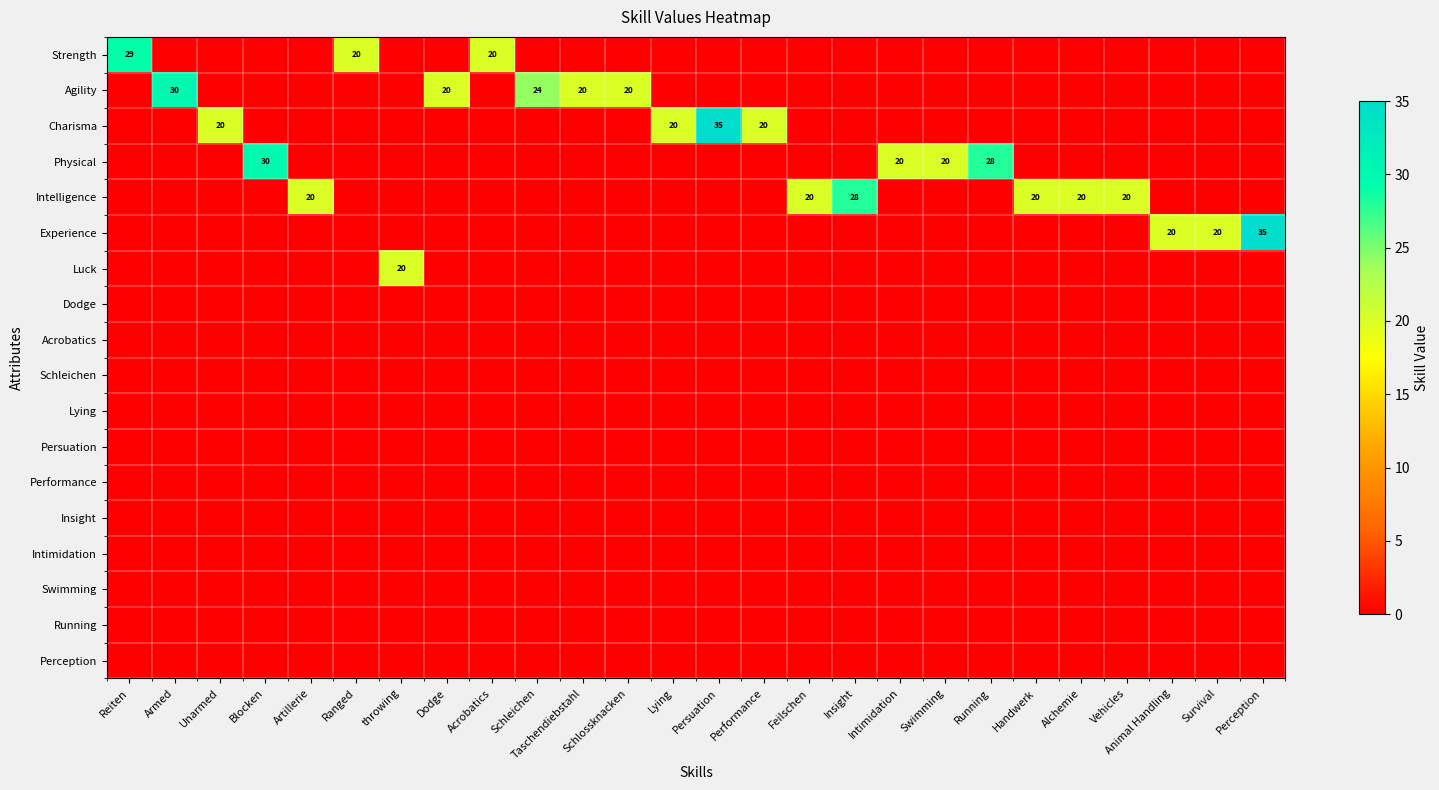

What is the spread (max minus min) of values at Acrobatics?

20